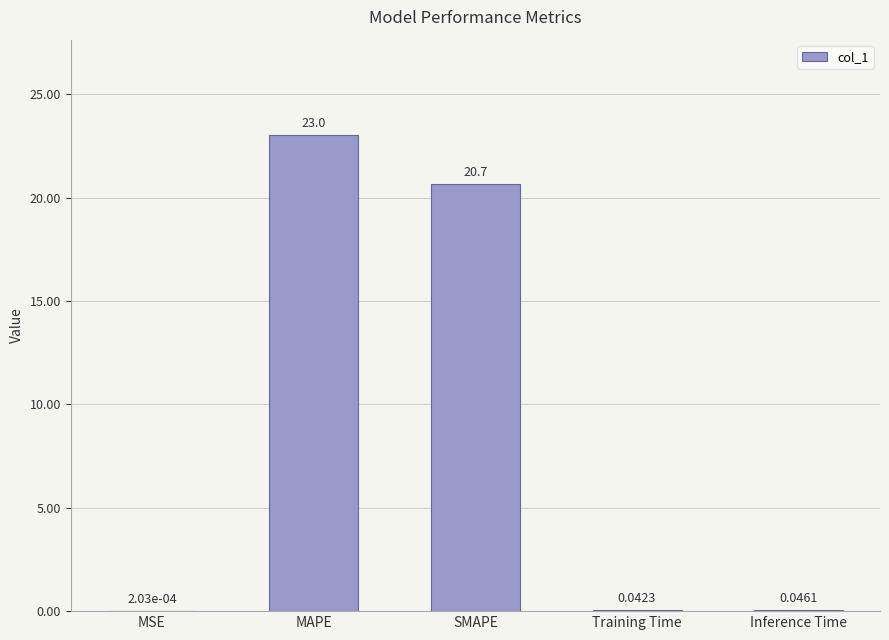

At which label is the value closest to 11?

SMAPE